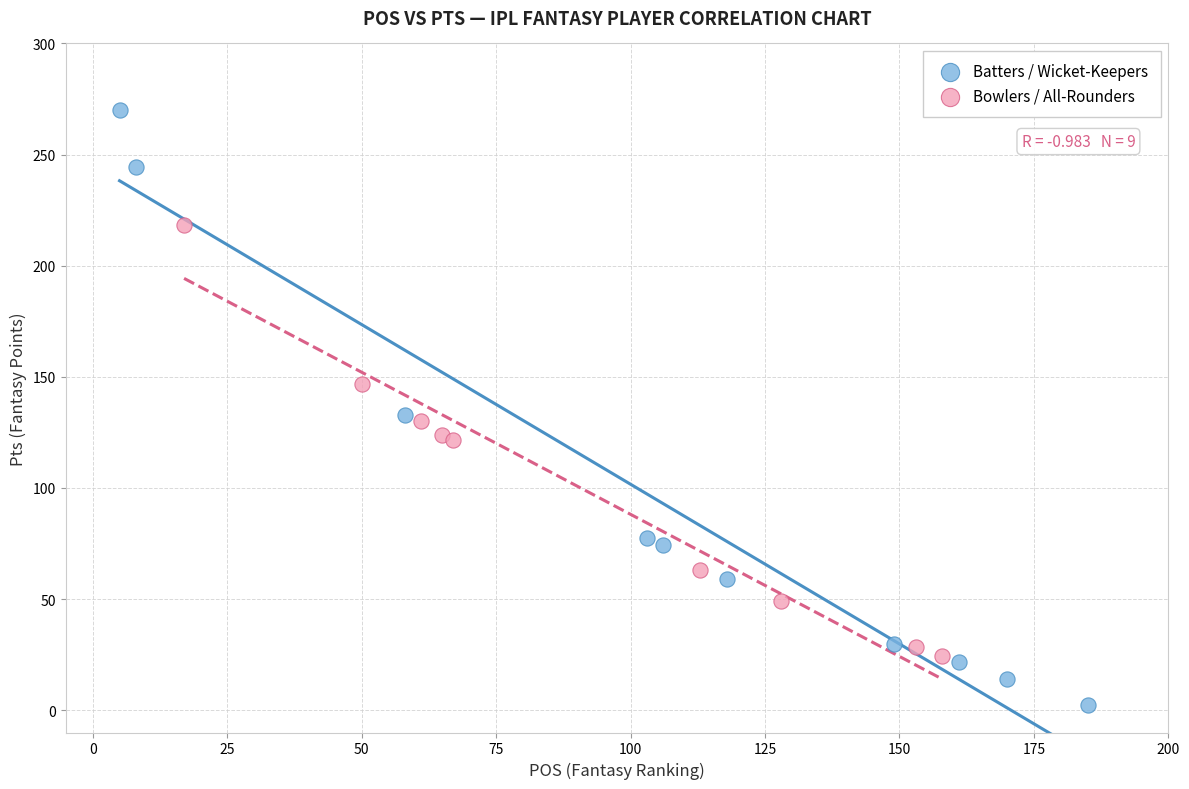

Which series reaches the minimum Y coordinate?

Batters / Wicket-Keepers